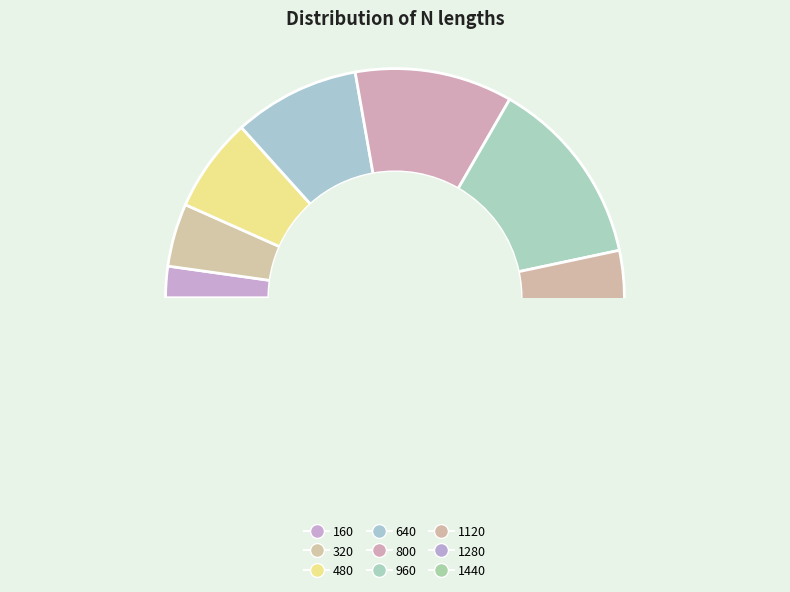

What is the ratio of the value at 320 to the value at 1280?

0.2